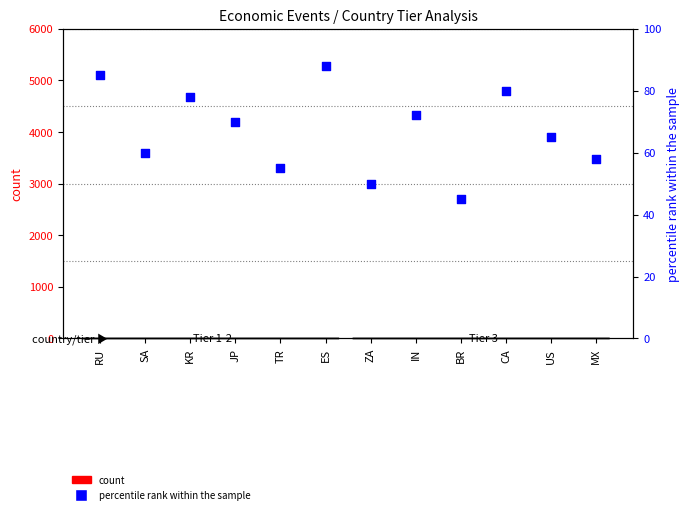

Which series reaches the minimum Y coordinate?

count